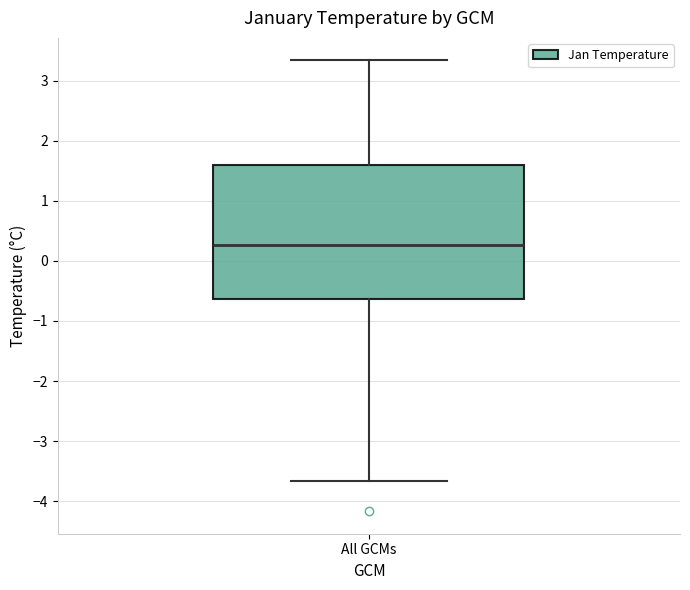

Where is the upper edge of the box for All GCMs on the y-axis? The values are not printed on the chart, so give them approximately, as read against the axis.

1.6